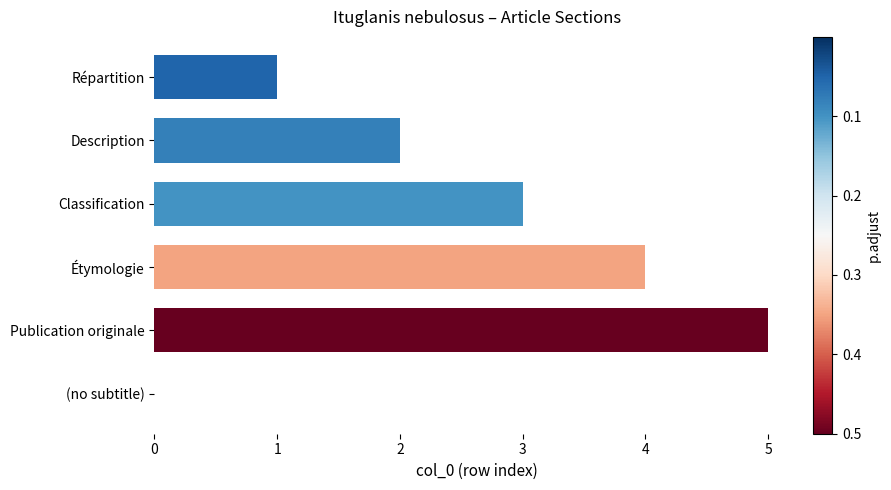

Which label corresponds to the largest value in the chart?

Publication originale